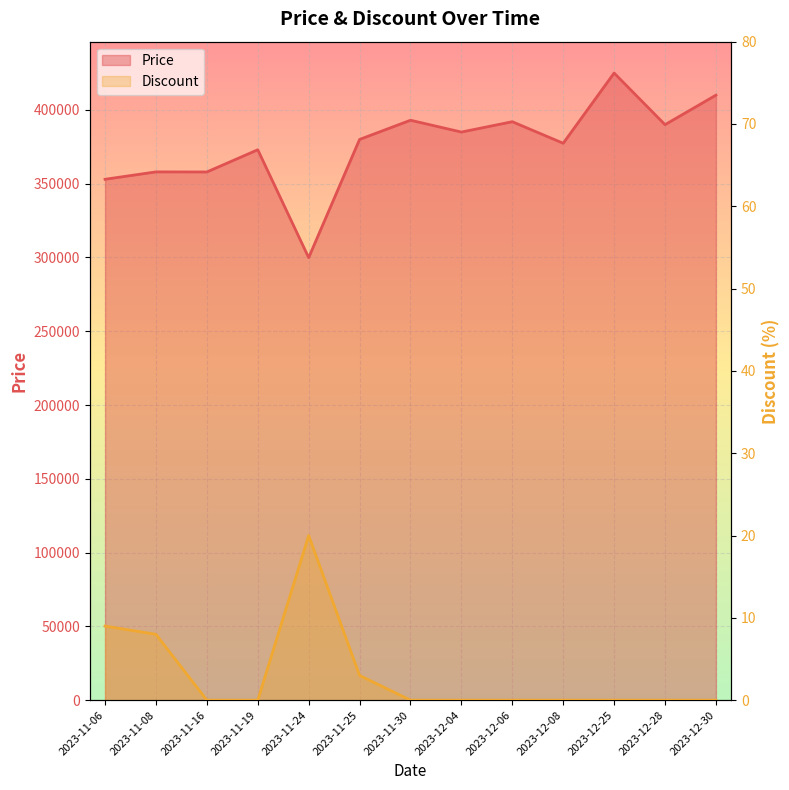

What is the spread (max minus min) of values at 2023-11-06?

352991